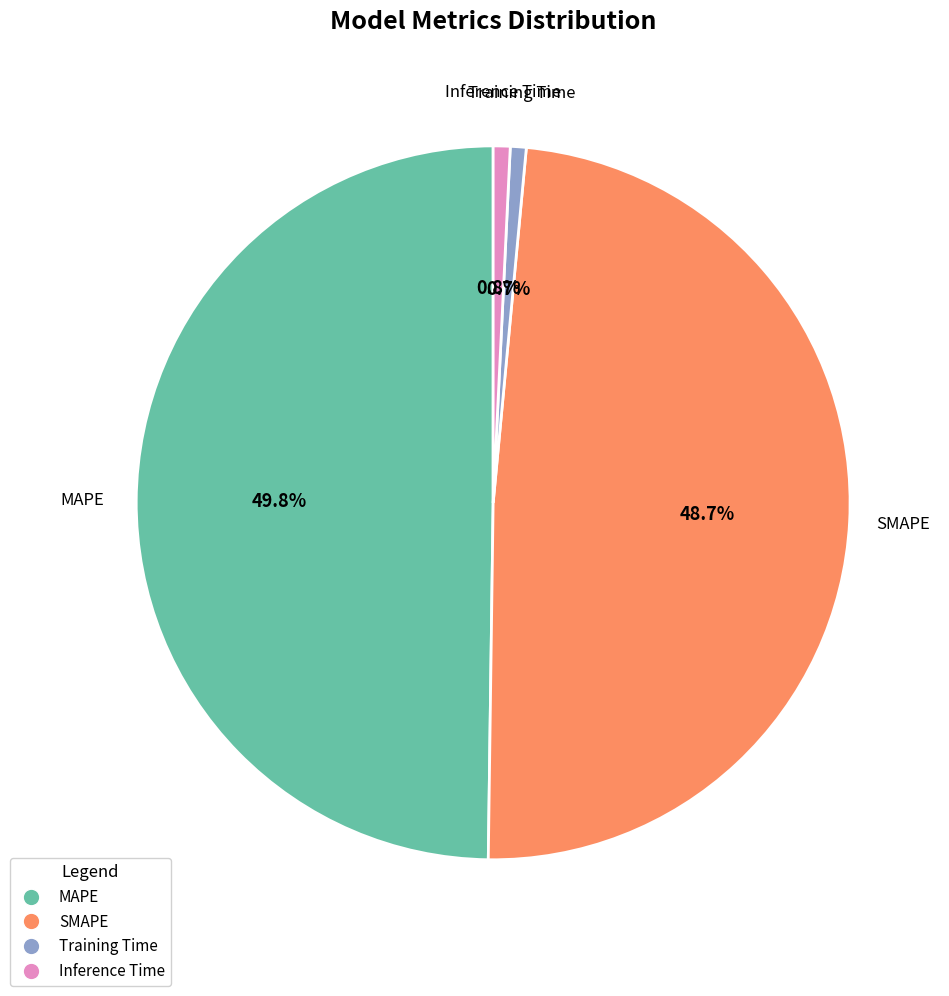

The Inference Time slice represents 9% of the pie. True or false?

False